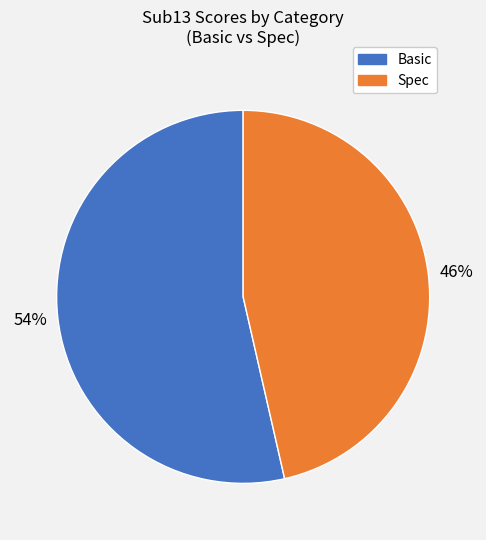

Is there a majority slice in this chart?

Yes